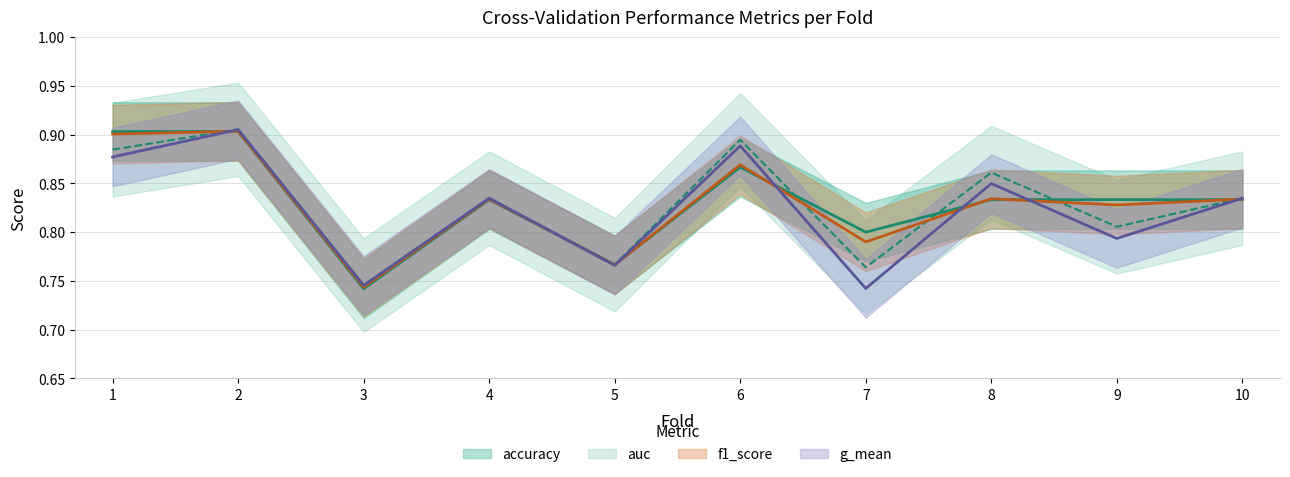

True or false: accuracy has a value of 0.8 at 5.

True